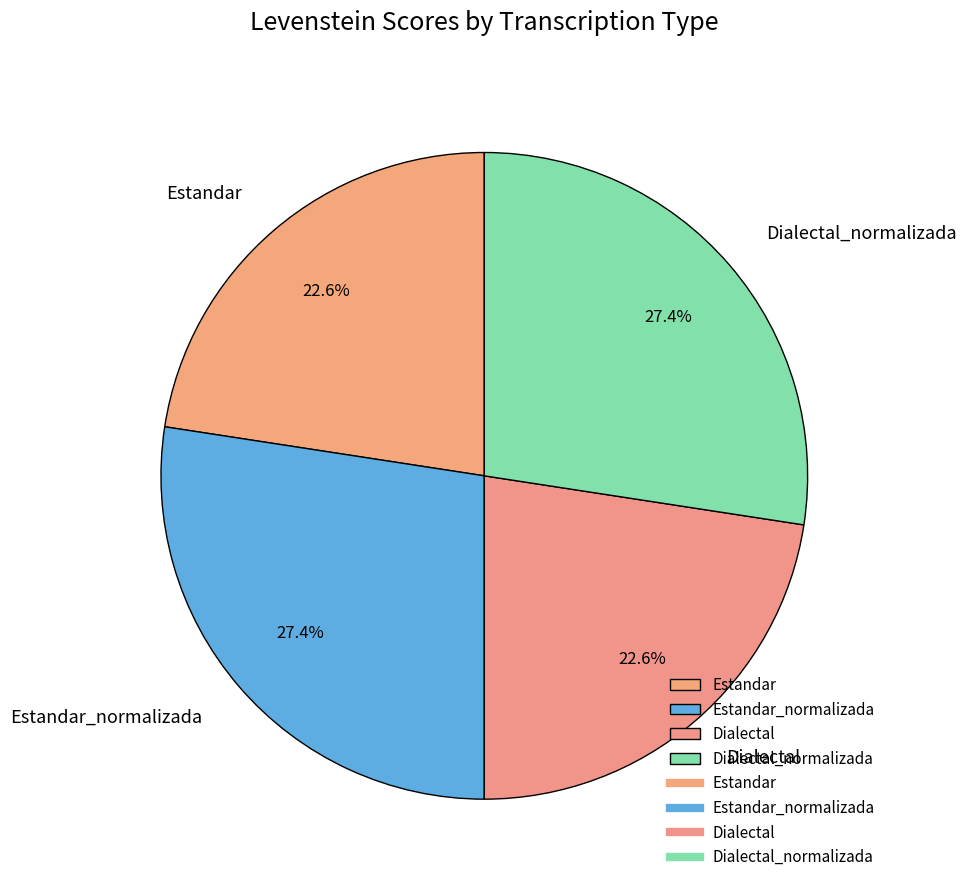

Is there any slice that represents more than half of the pie?

No